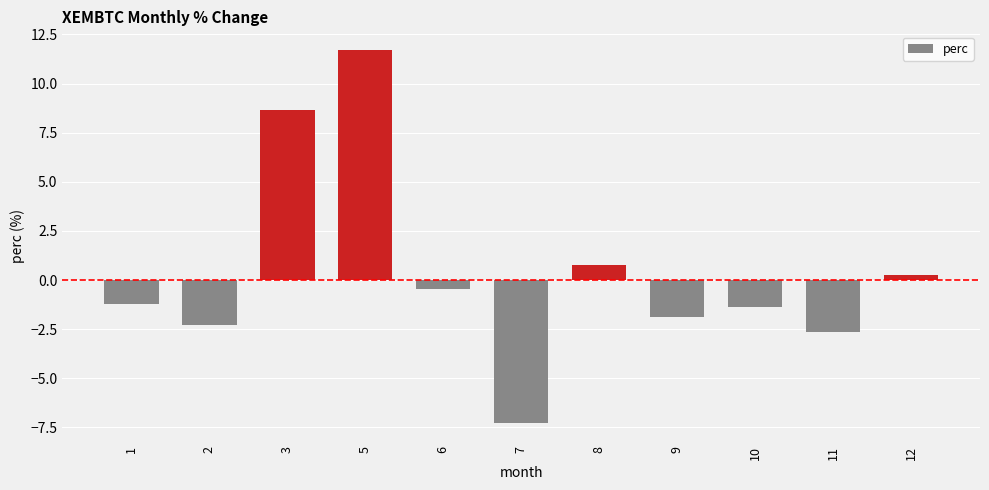

What is the value of the 10th bar from the left?

-2.6